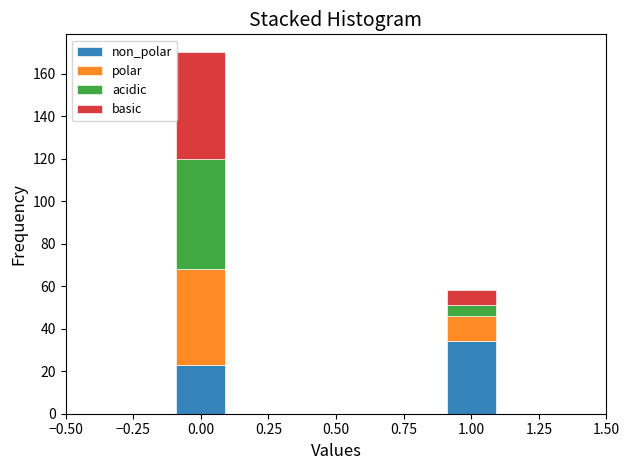

Which range on the x-axis has the tallest stacked bar (by total height)?

-0.1 to 0.1